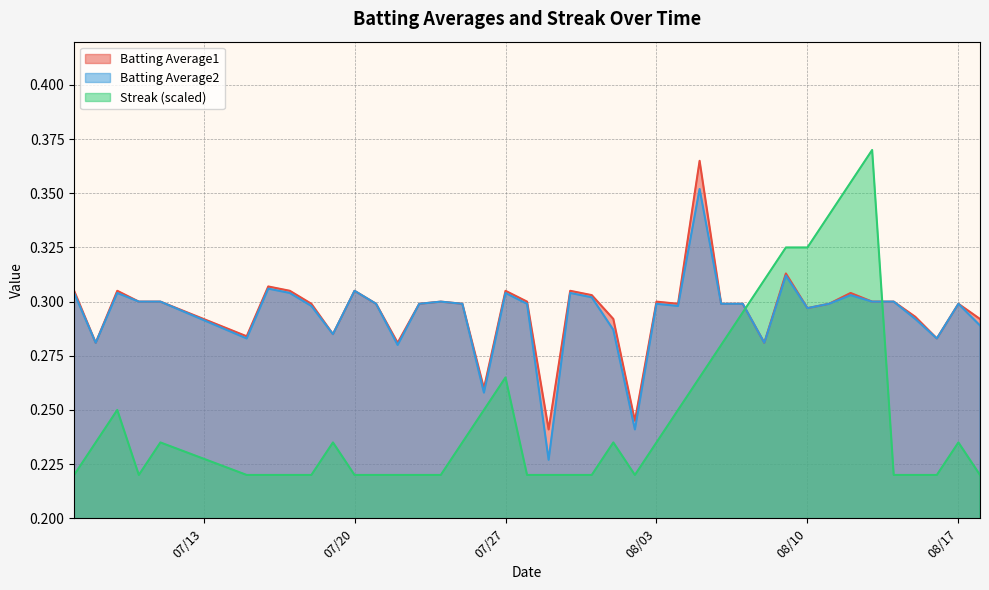

True or false: Streak (scaled) and Batting Average2 cross at least once.

True